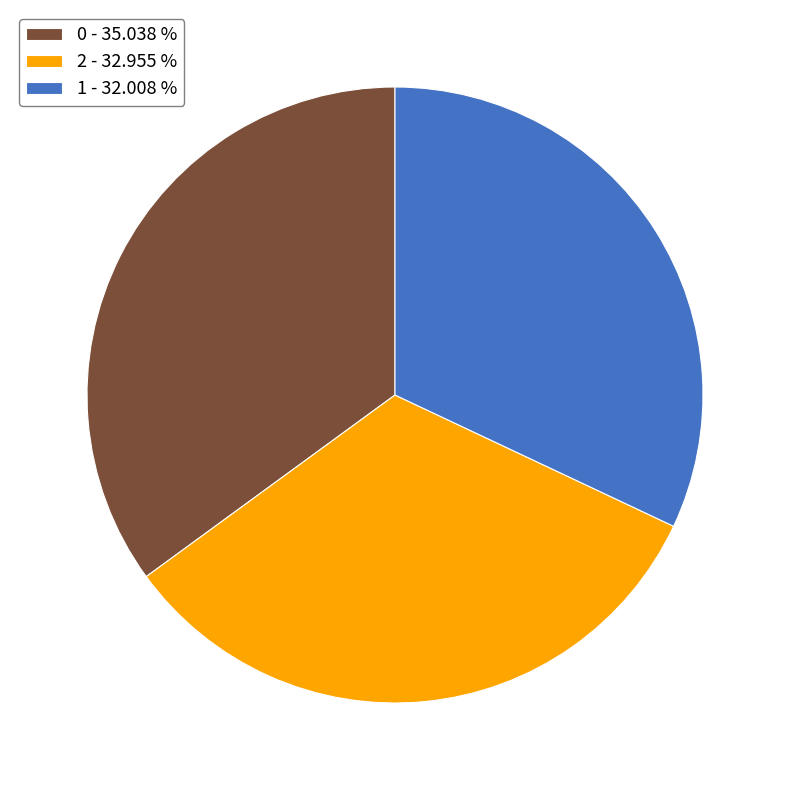

Which has a higher value, 0 - 35.038 % or 2 - 32.955 %?

0 - 35.038 %